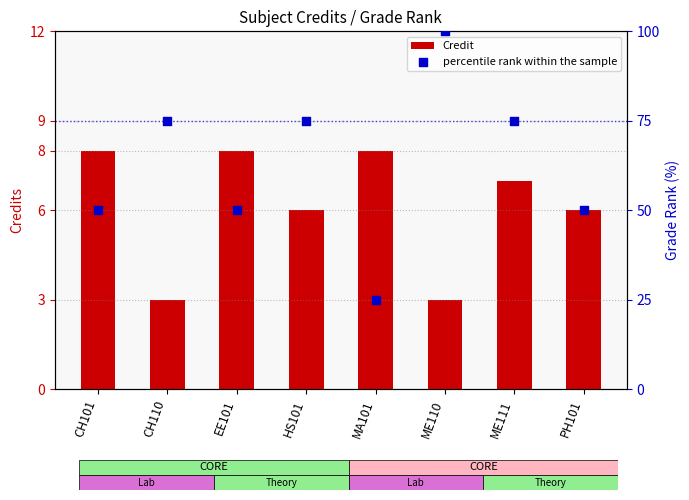

What are all the series names shown in the legend?

Credit, percentile rank within the sample